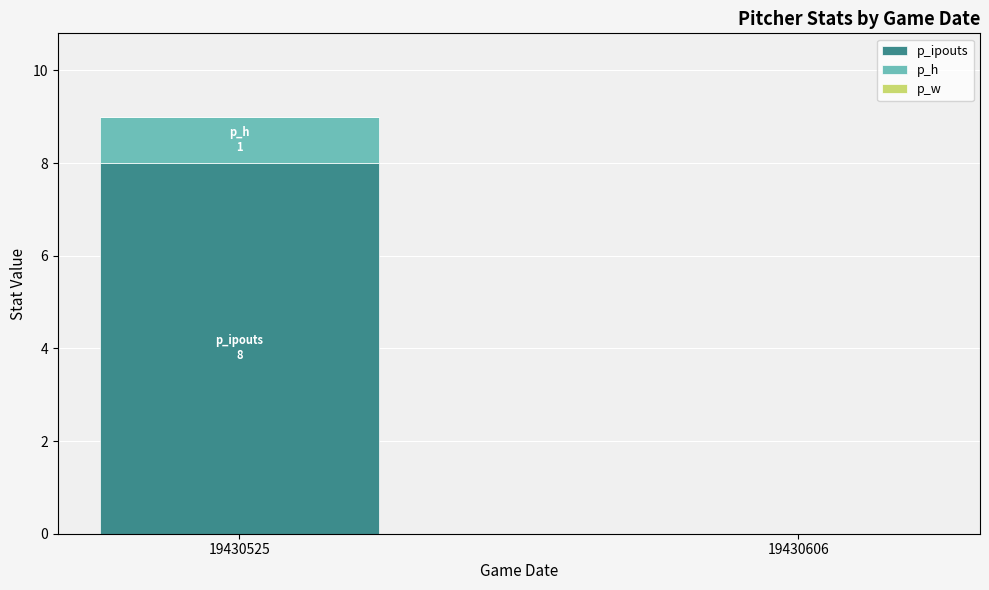

What is the approximate value of p_ipouts at 19430525?

8